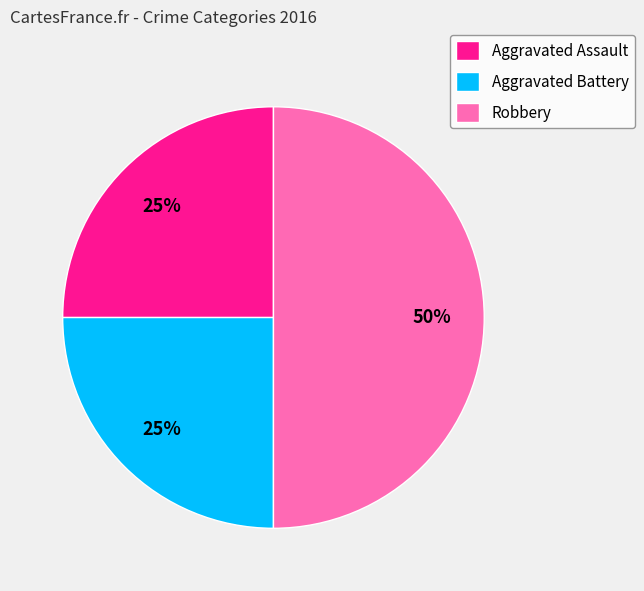

Do Aggravated Assault and Robbery together represent more than half of the pie?

Yes